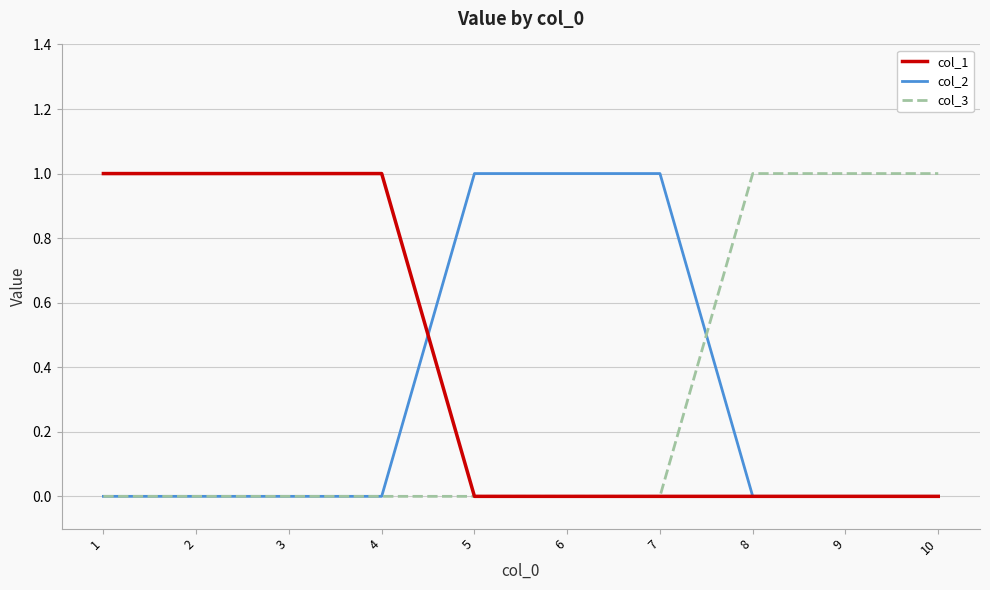

True or false: col_2 has a value of 1 at 10.

False